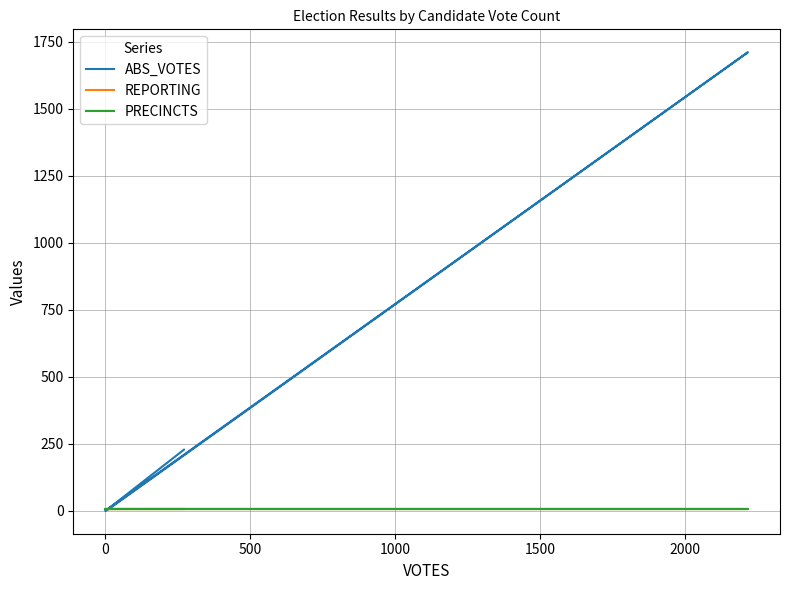

What are all the series names shown in the legend?

ABS_VOTES, REPORTING, PRECINCTS